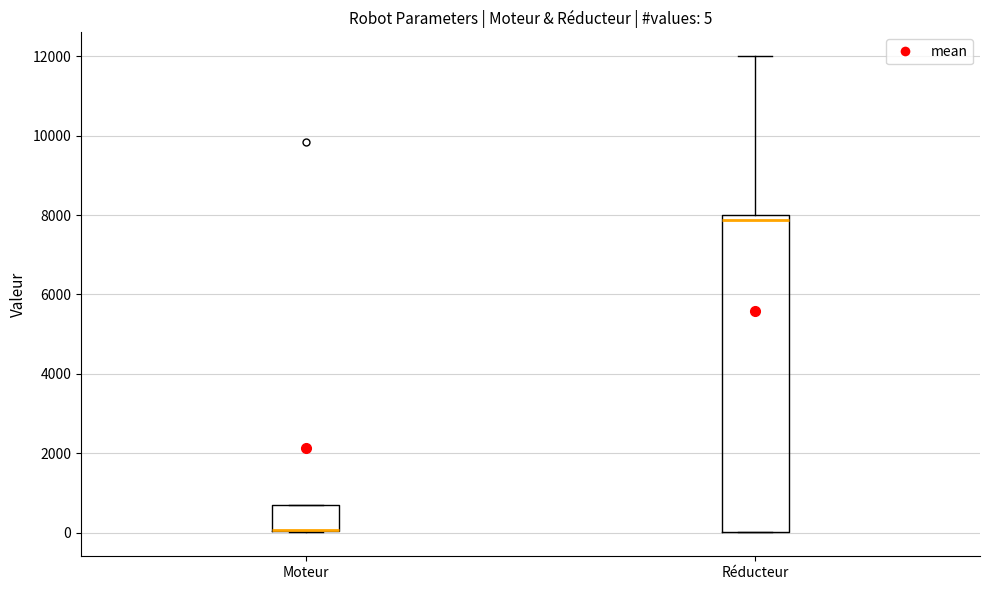

Which box is the tallest, from its lower edge to its upper edge?

Réducteur